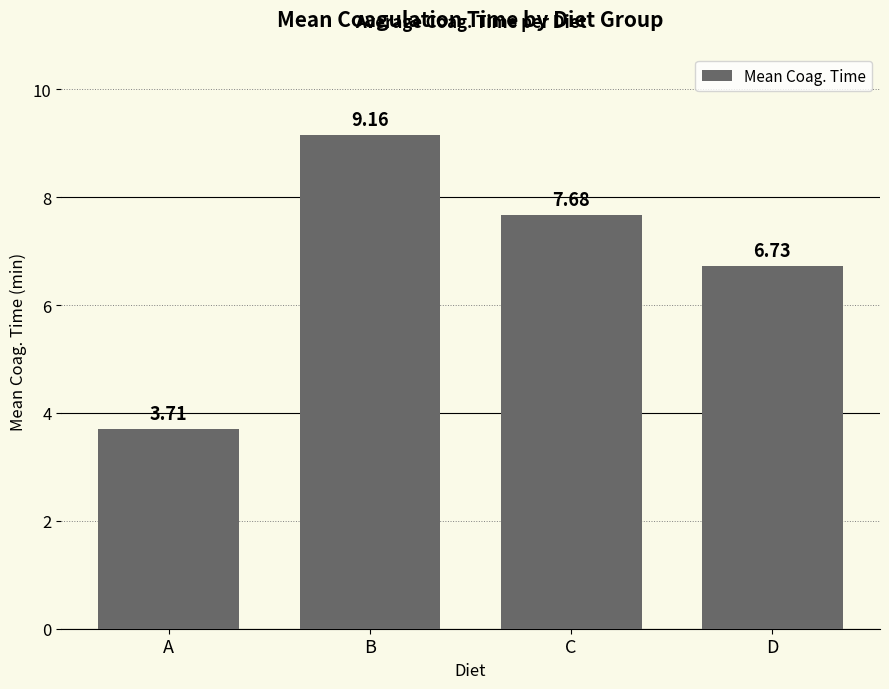

List the labels in order of value, largest first.

B, C, D, A